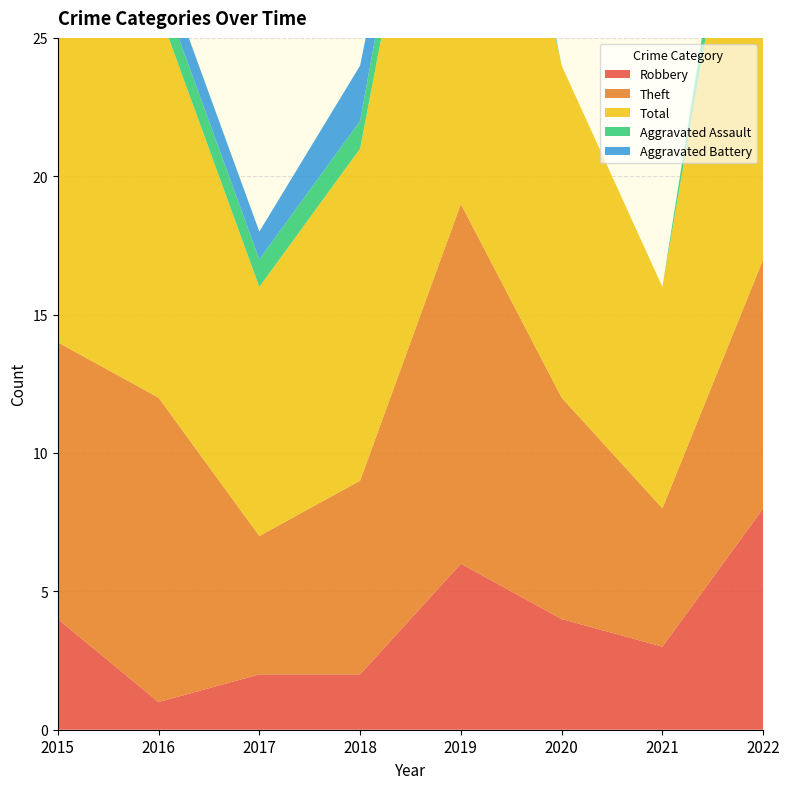

Reading right to left, extract all data points from this chart.

Robbery: 8	3	4	6	2	2	1	4
Theft: 9	5	8	13	7	5	11	10
Total: 20	8	12	21	12	9	14	15
Aggravated Assault: 2	0	0	2	1	1	1	0
Aggravated Battery: 0	0	0	0	2	1	1	1